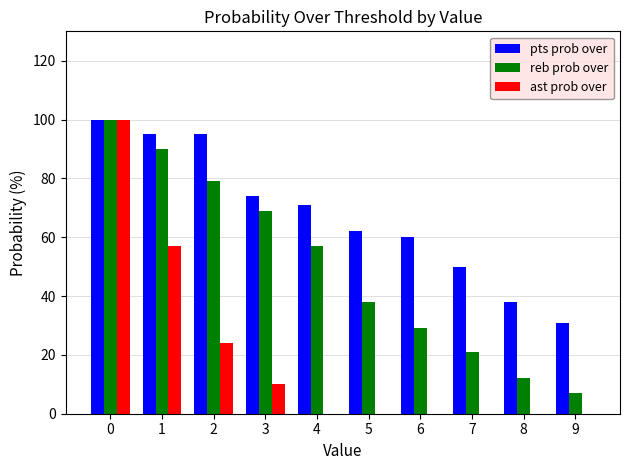

What is the highest value of the reb prob over series?

100